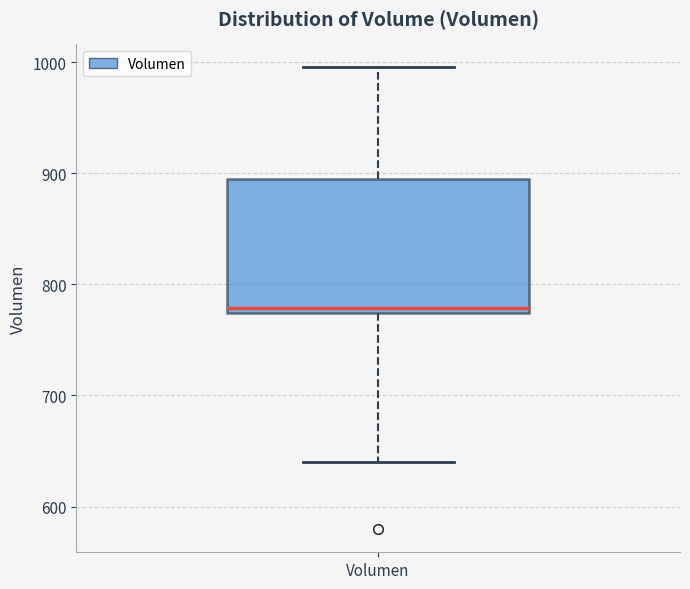

Read this box plot against the y-axis: the position of the median line, the range covered by the box, and the ends of both whiskers. The values are not printed on the chart, so give them approximately, as read against the axis.

median 780, box 770 to 890, whiskers 640 to 1000